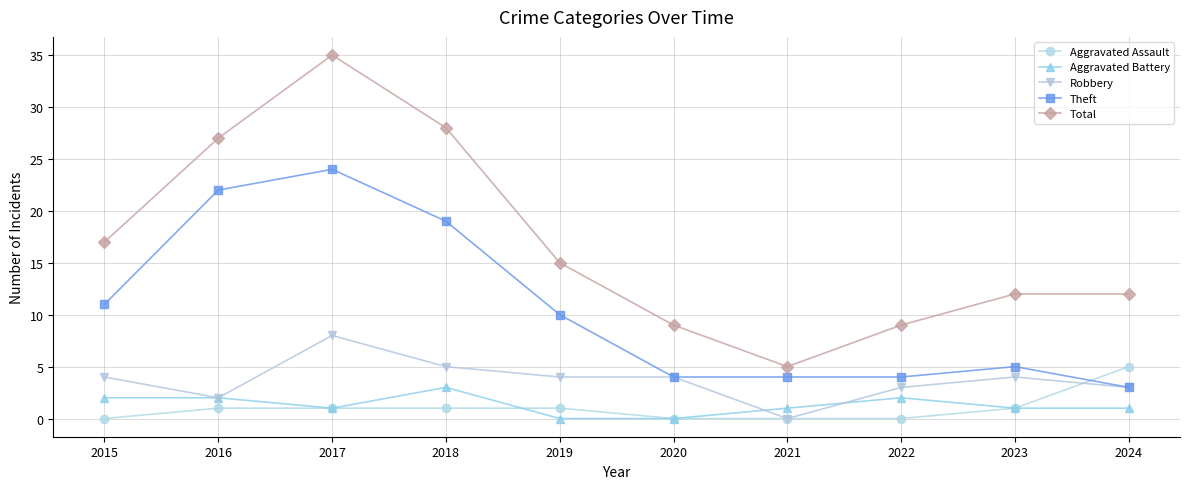

How many distinct data groups are displayed?

5